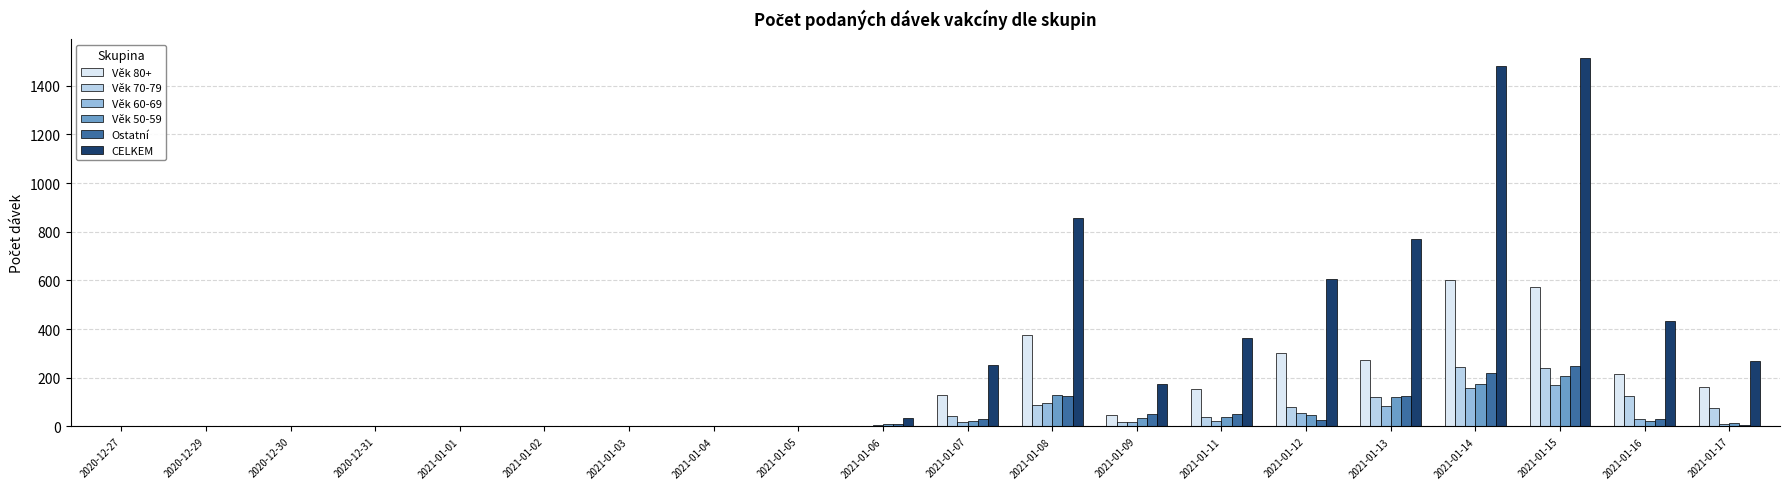

Between 2021-01-06 and 2021-01-07, which series saw the biggest shift?

CELKEM